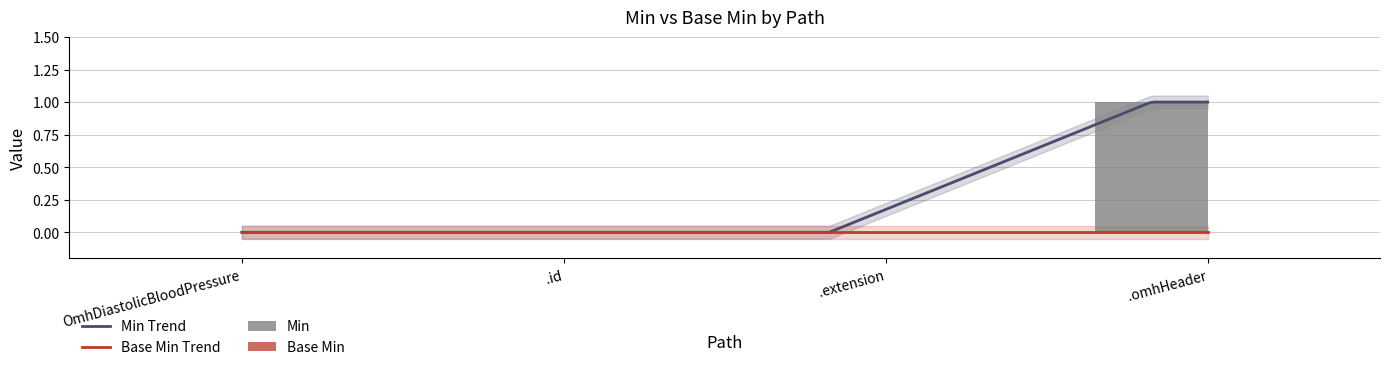

How many data points are above 0?

1